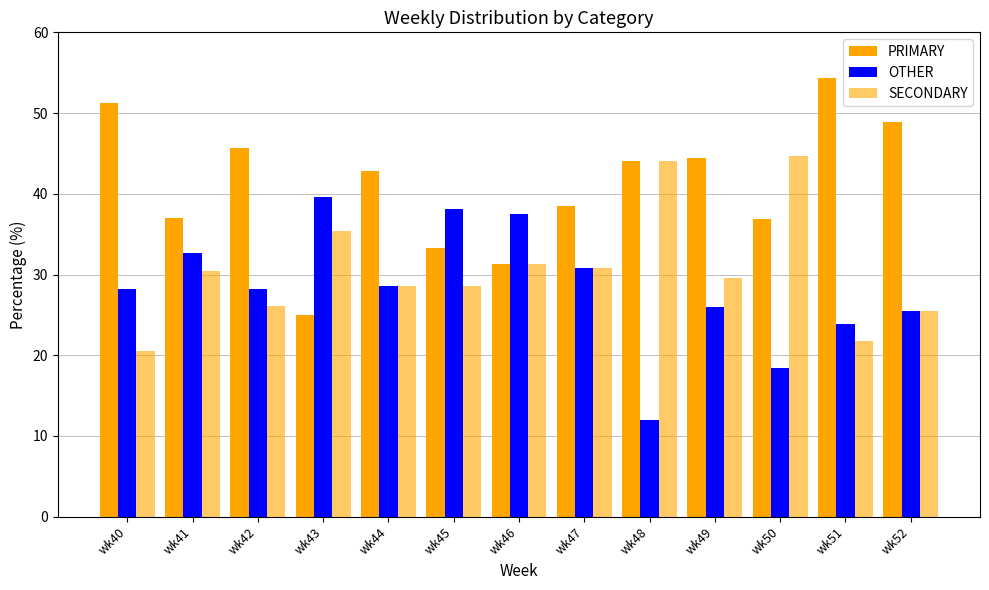

What is the sum of all OTHER values?

369.4